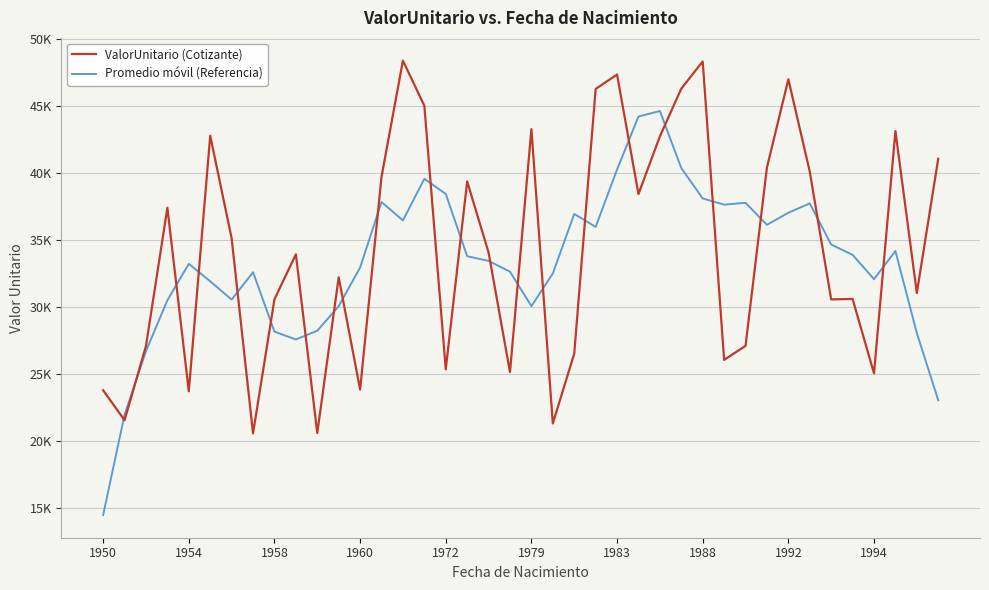

What is the minimum value for Promedio móvil (Referencia)?

14494.4